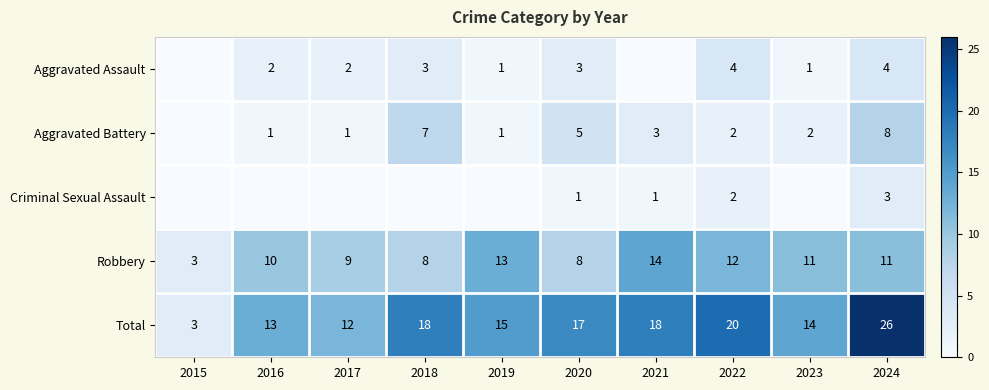

What is the spread (max minus min) of values at 2024?

23